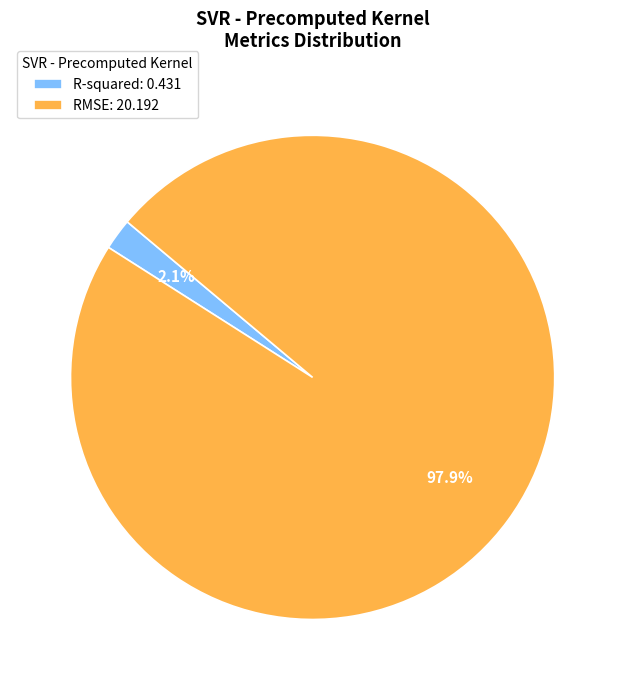

The R-squared slice represents 2% of the pie. True or false?

True